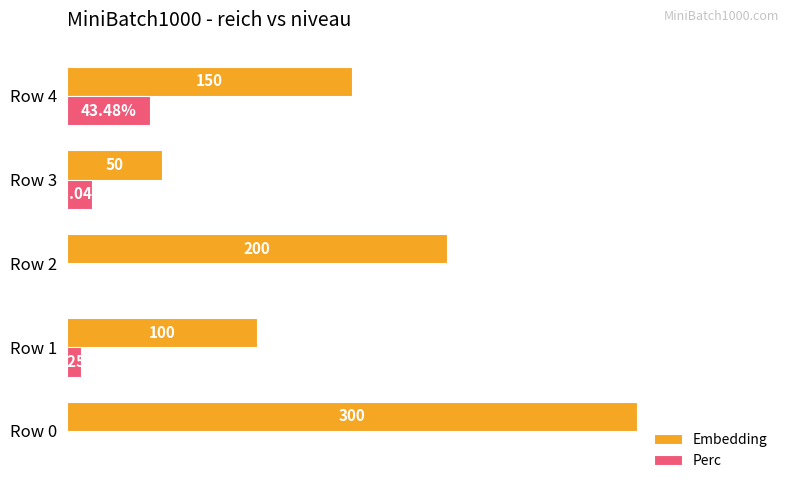

Which series has the largest range (max minus min)?

Embedding